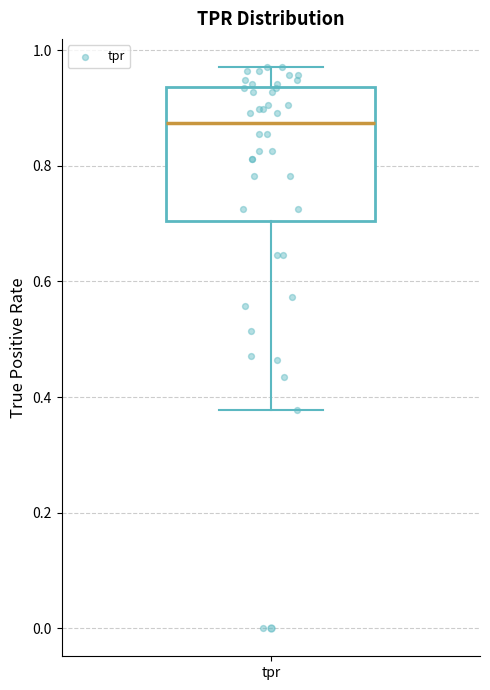

Where does the upper whisker of the box for tpr end on the y-axis? The values are not printed on the chart, so give them approximately, as read against the axis.

0.98